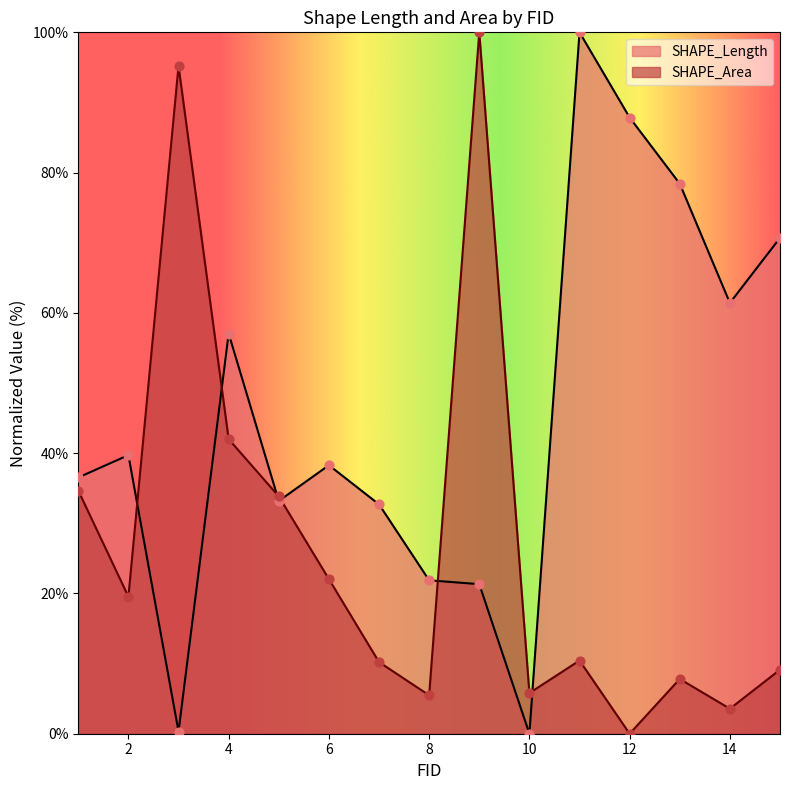

Which series has the widest spread of Y values?

SHAPE_Length